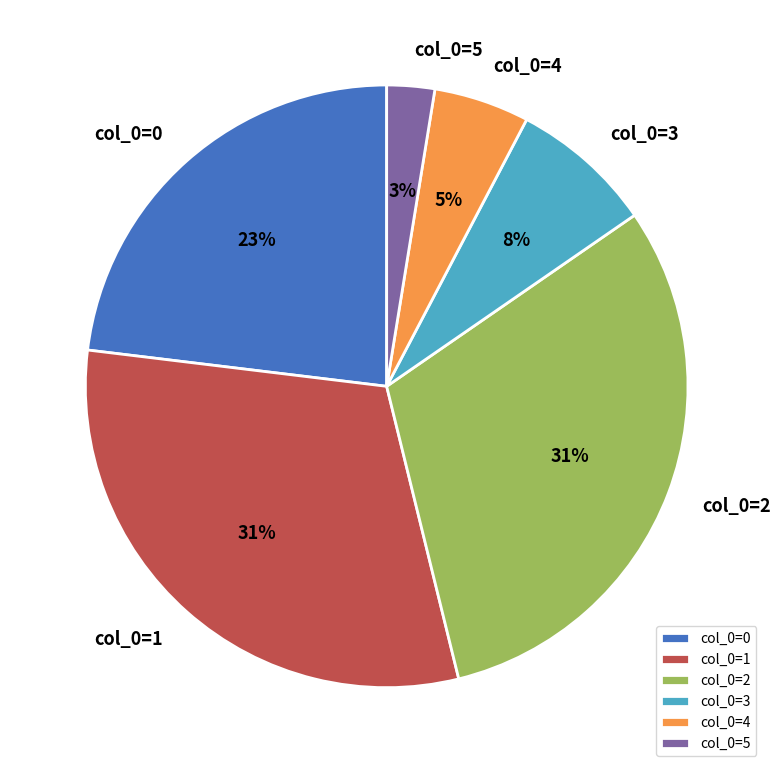

To the nearest percent, what percentage of the pie is col_0=2?

31%